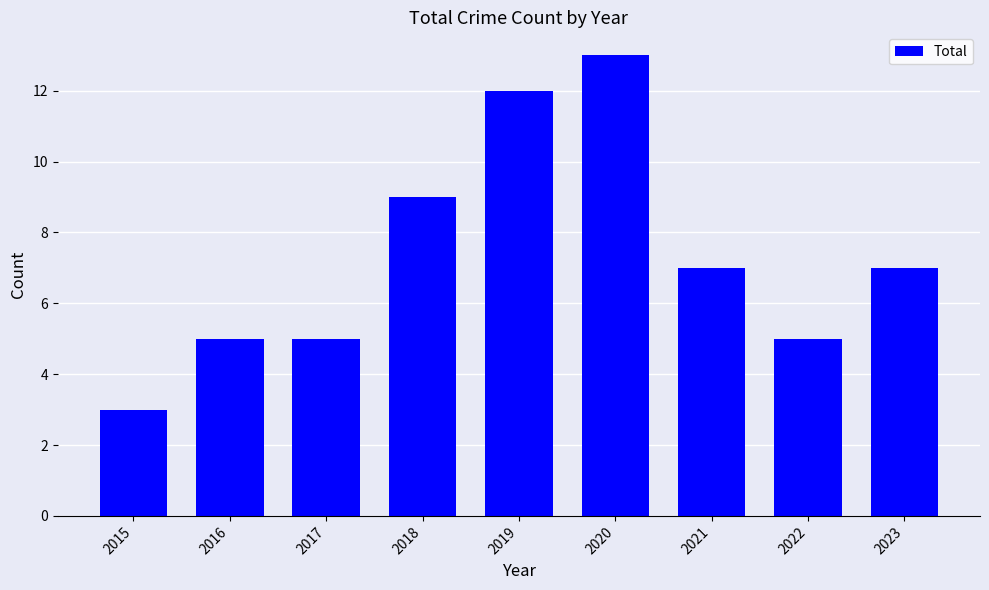

True or false: the data shows 7 at 2021.

True